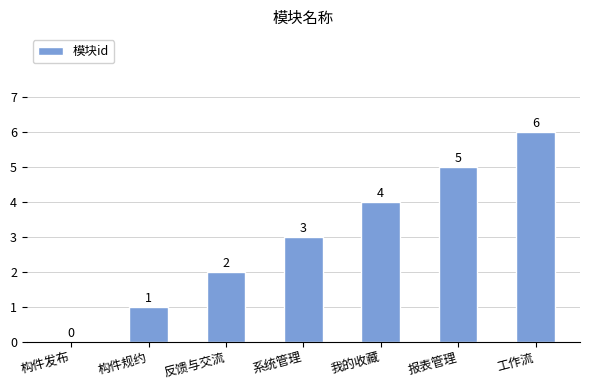

What is the sum of the values at 反馈与交流 and 构件规约?

3